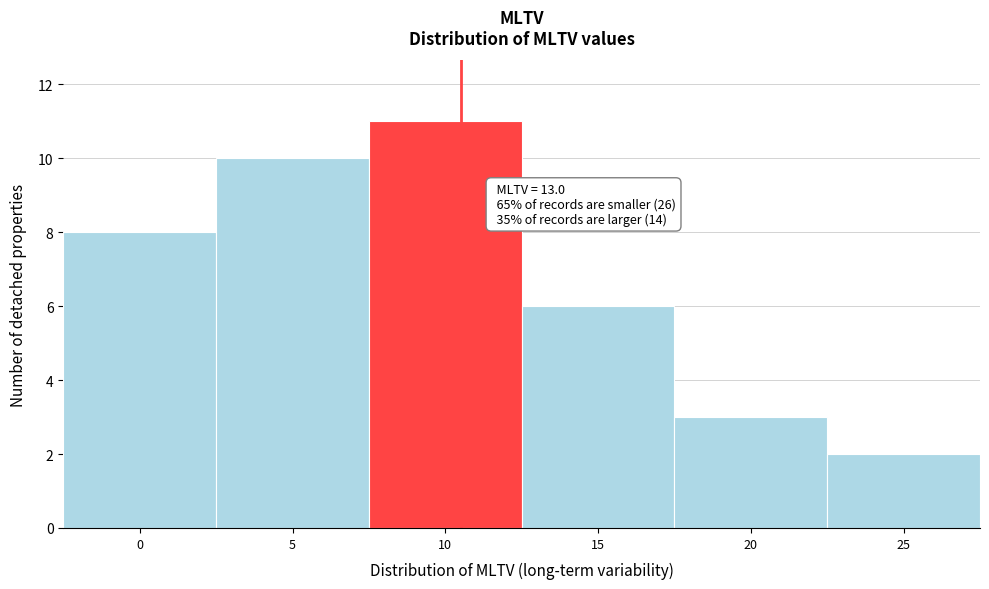

Reading right to left, what are all the values shown in this chart?

25=2	20=3	15=6	10=11	5=10	0=8